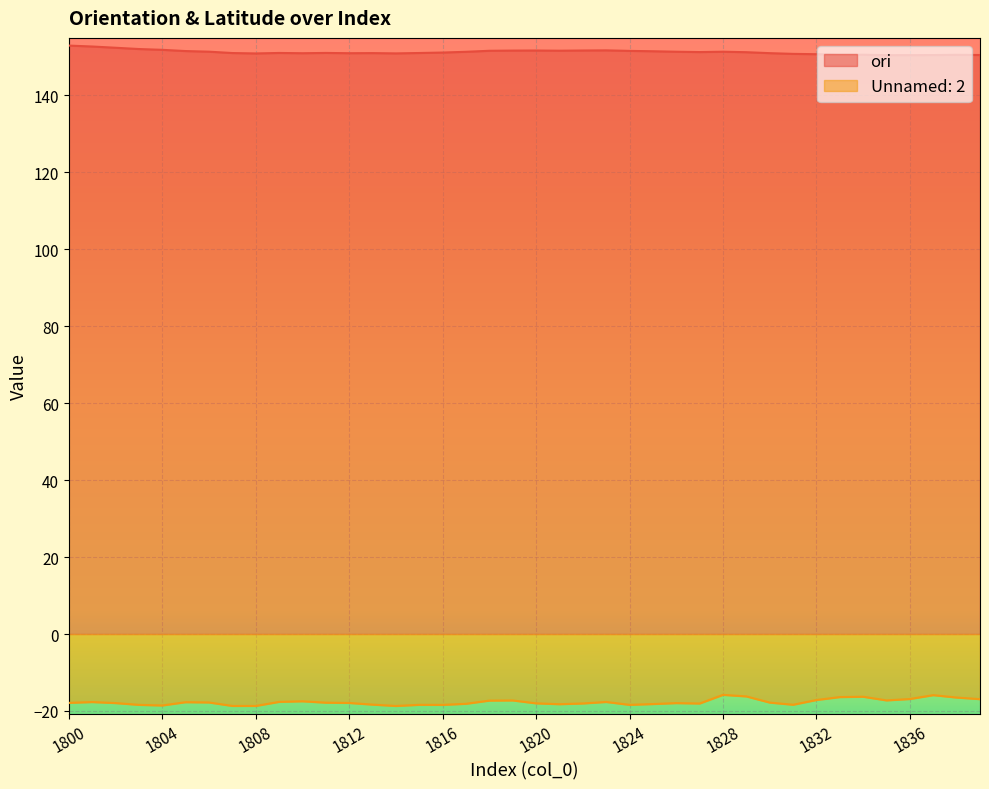

How many interior local valleys does the Unnamed: 2 series have?

9